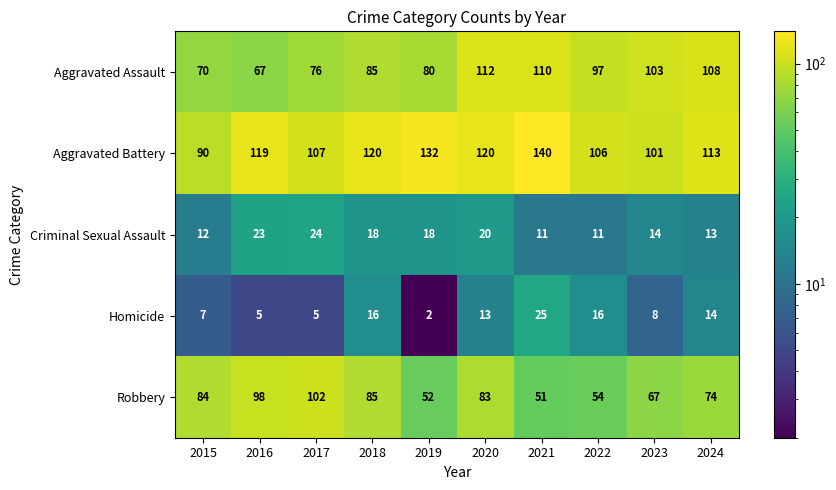

At 2017, list the series in order from largest to smallest.

Aggravated Battery, Robbery, Aggravated Assault, Criminal Sexual Assault, Homicide